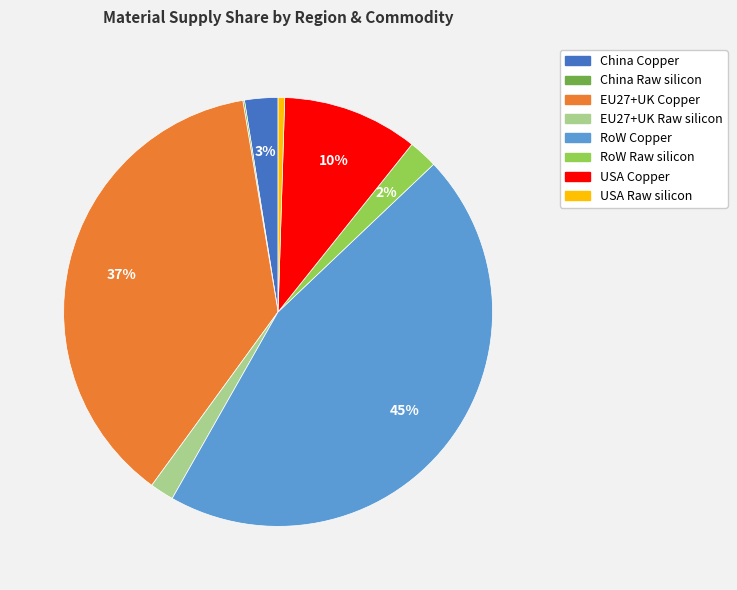

Between RoW Raw silicon and USA Copper, which is larger?

USA Copper